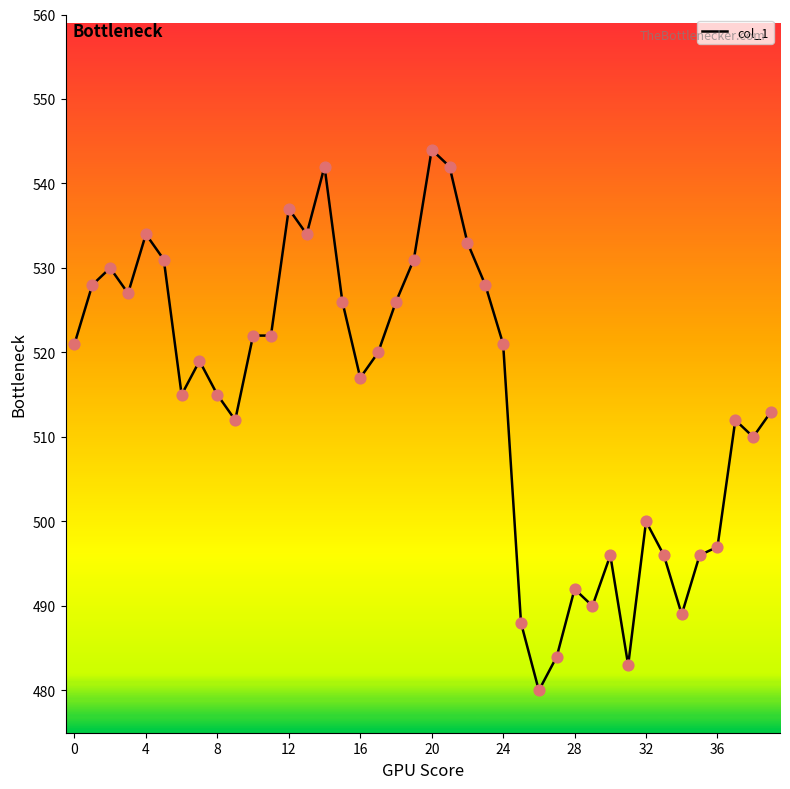

What is the greatest value displayed?

544